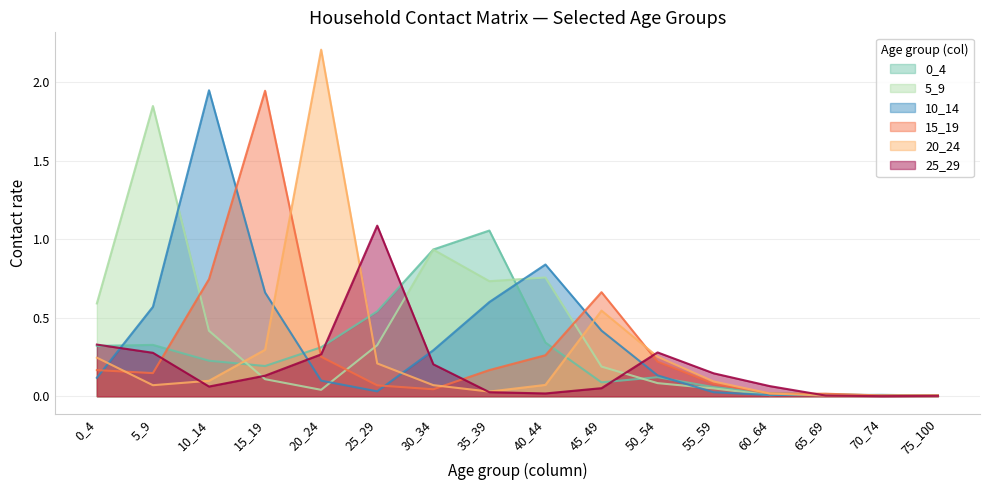

Which series has the largest total across all categories?

5_9